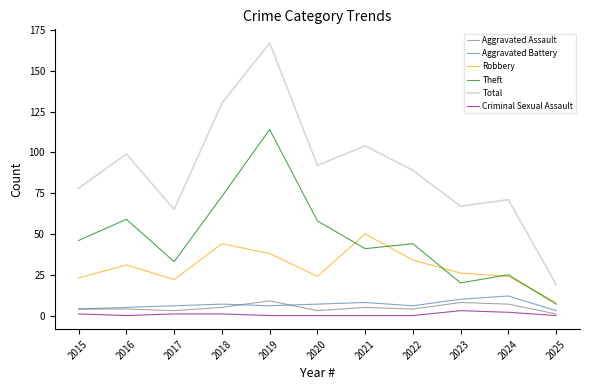

What is the sum of the Aggravated Assault values at 2024 and 2018?

12